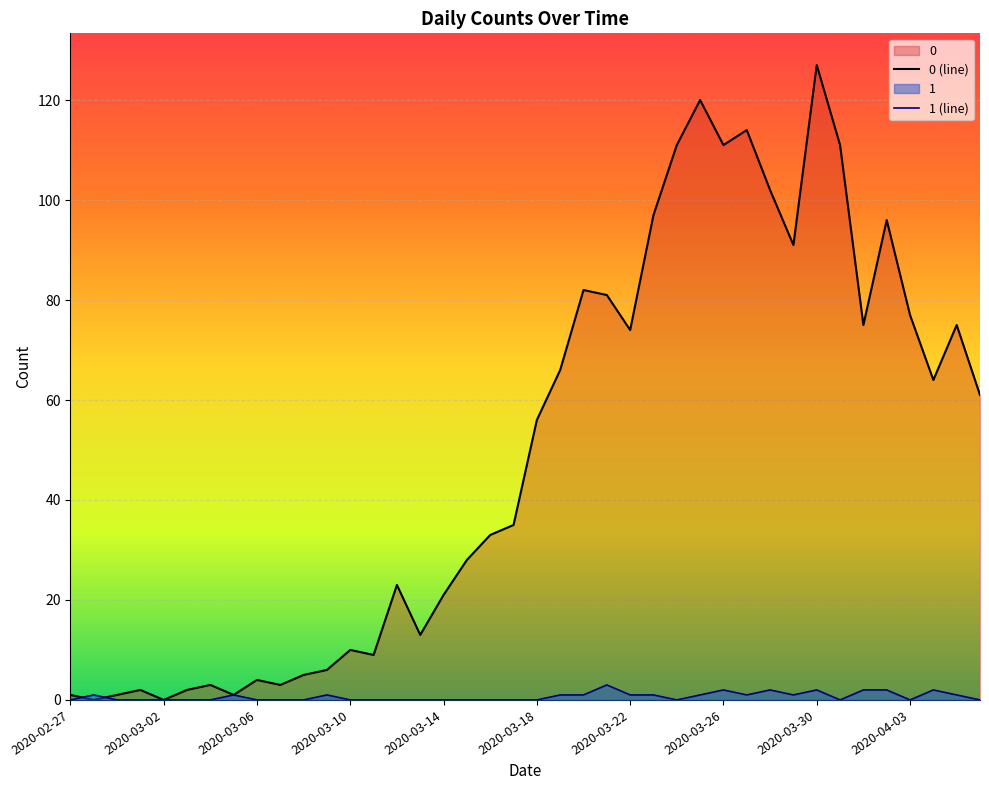

How many lines are shown in the chart?

2